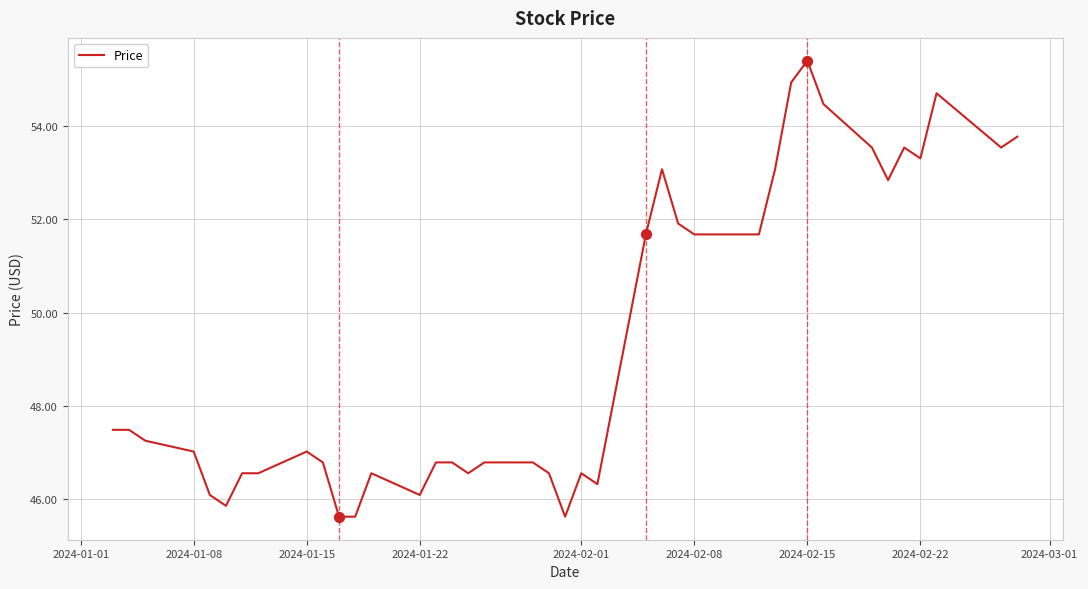

At which label does Price reach its peak?

2024-02-15